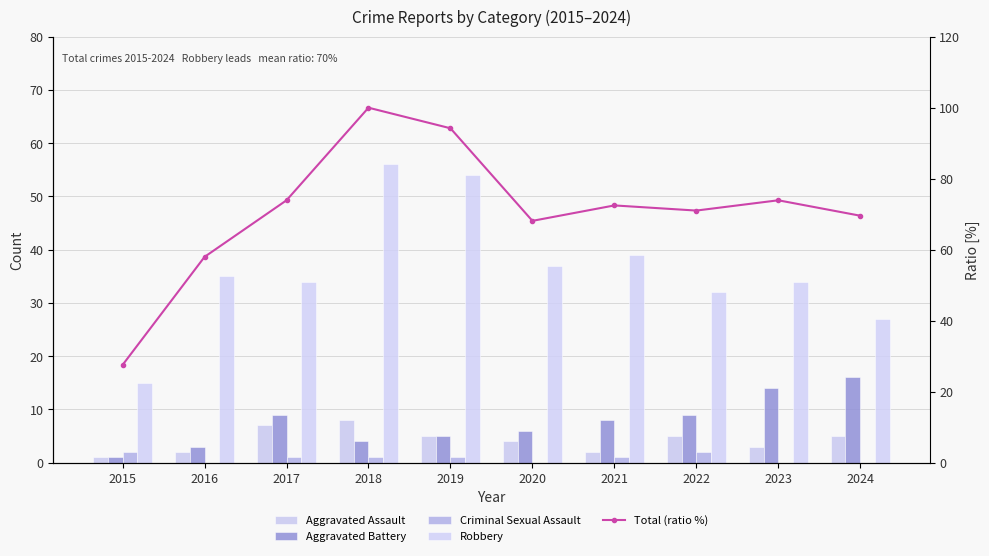

Reading right to left, what are all the values shown in this chart?

Aggravated Assault: 5.0	3.0	5.0	2.0	4.0	5.0	8.0	7.0	2.0	1.0
Aggravated Battery: 16.0	14.0	9.0	8.0	6.0	5.0	4.0	9.0	3.0	1.0
Criminal Sexual Assault: 0.0	0.0	2.0	1.0	0.0	1.0	1.0	1.0	0.0	2.0
Robbery: 27.0	34.0	32.0	39.0	37.0	54.0	56.0	34.0	35.0	15.0
Total (ratio %): 69.6	73.9	71.0	72.5	68.1	94.2	100.0	73.9	58.0	27.5